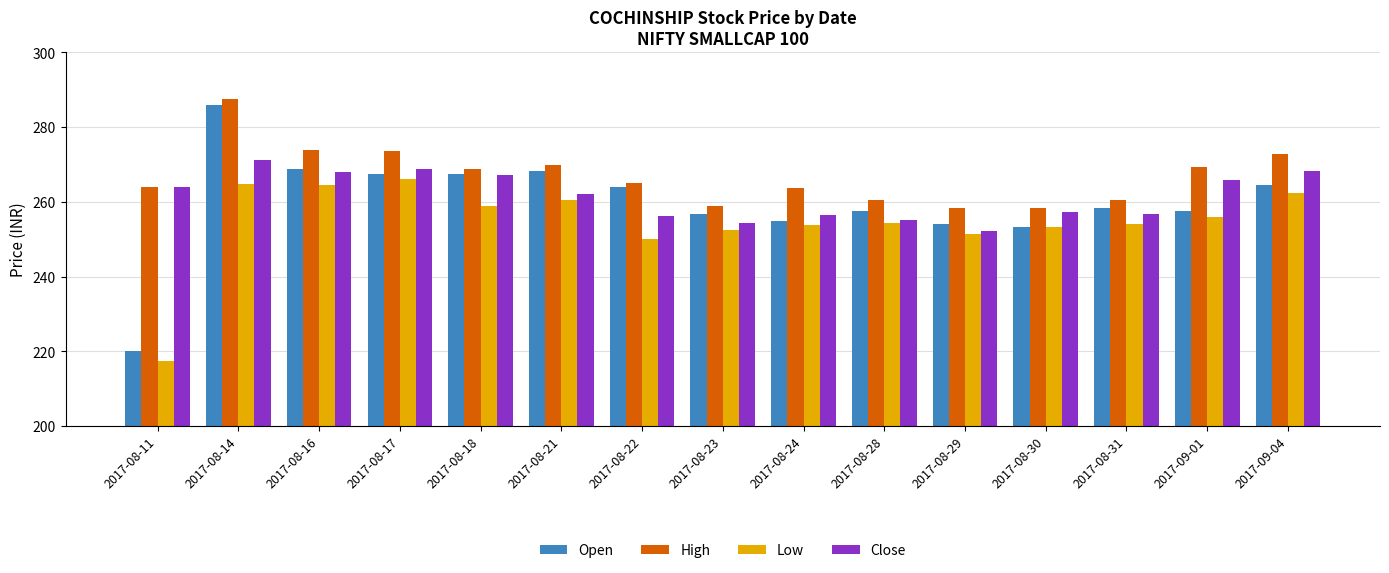

Read the High value at 2017-08-22.

265.0